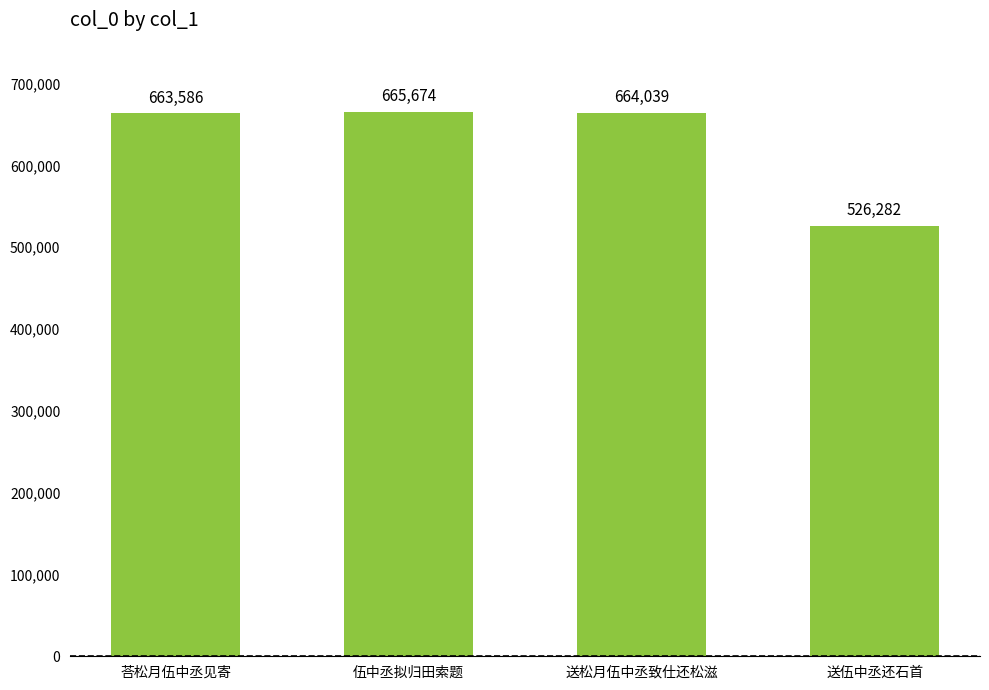

Is it true that the value at 伍中丞拟归田索题 is 893914?

False